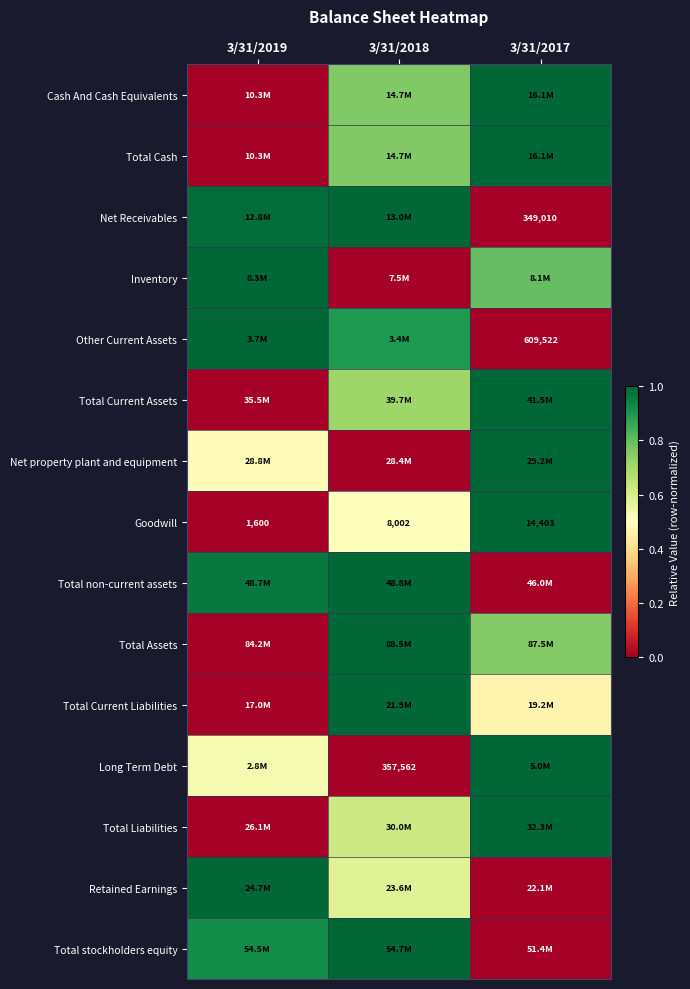

Which category has the lowest value across all series?

3/31/2019